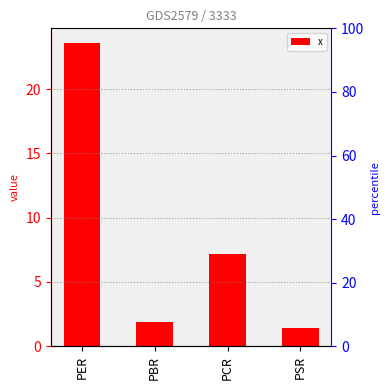

True or false: the data shows 1.4 at PSR.

True